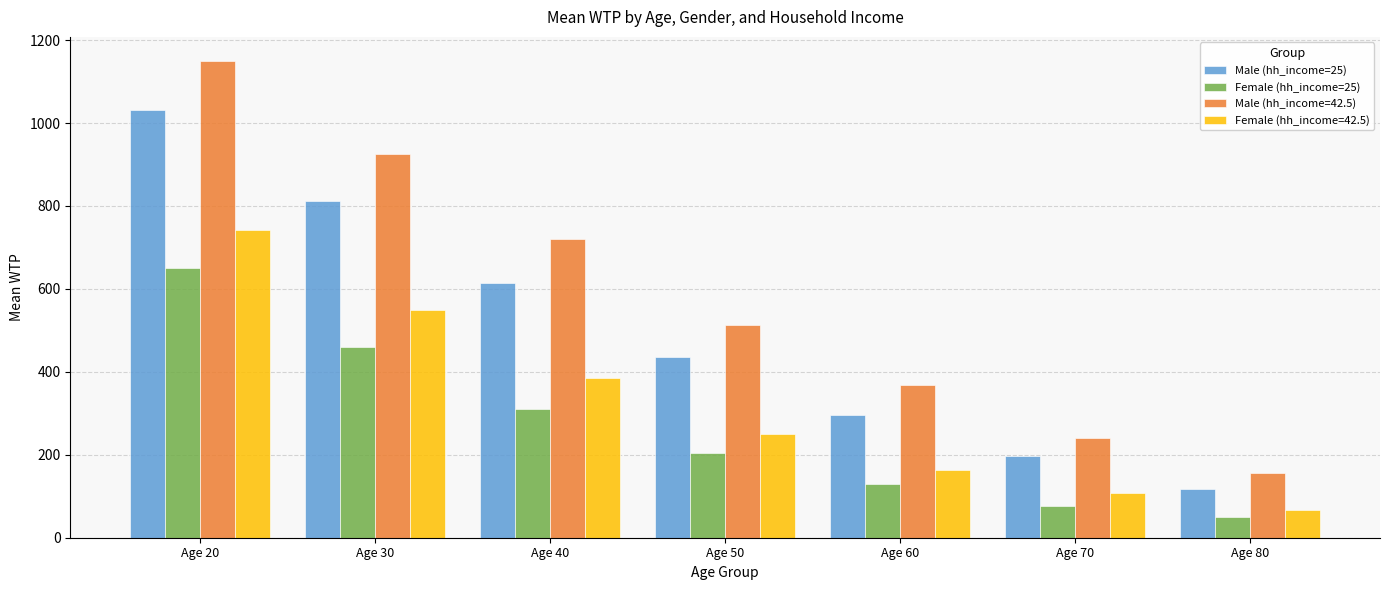

What is the difference between the maximum and minimum values in the Female (hh_income=25) series?

601.5